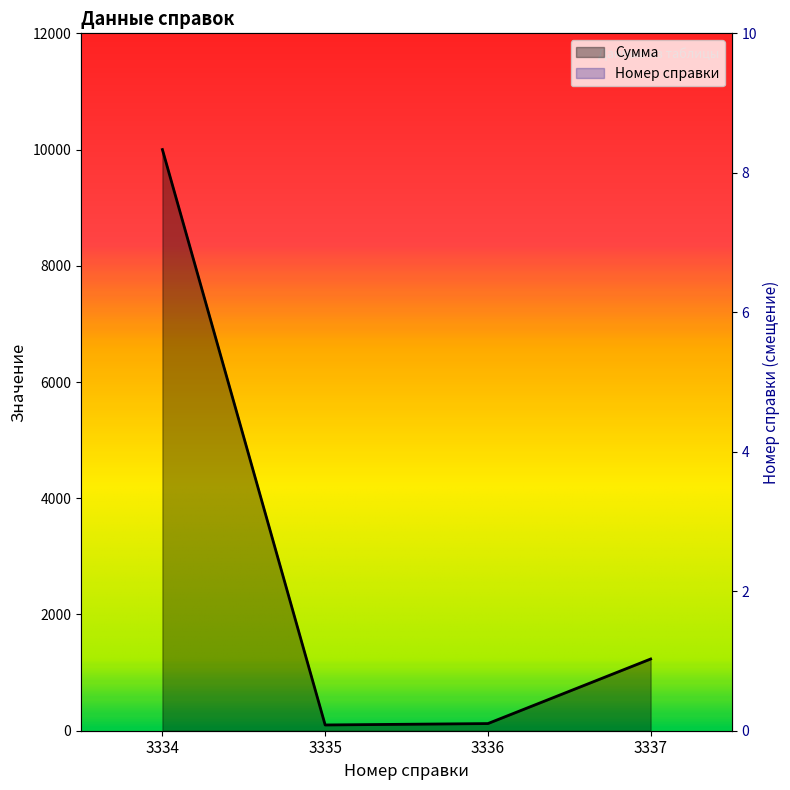

Is the value of Номер справки at 3336 greater than the value of Сумма at 3335?

No